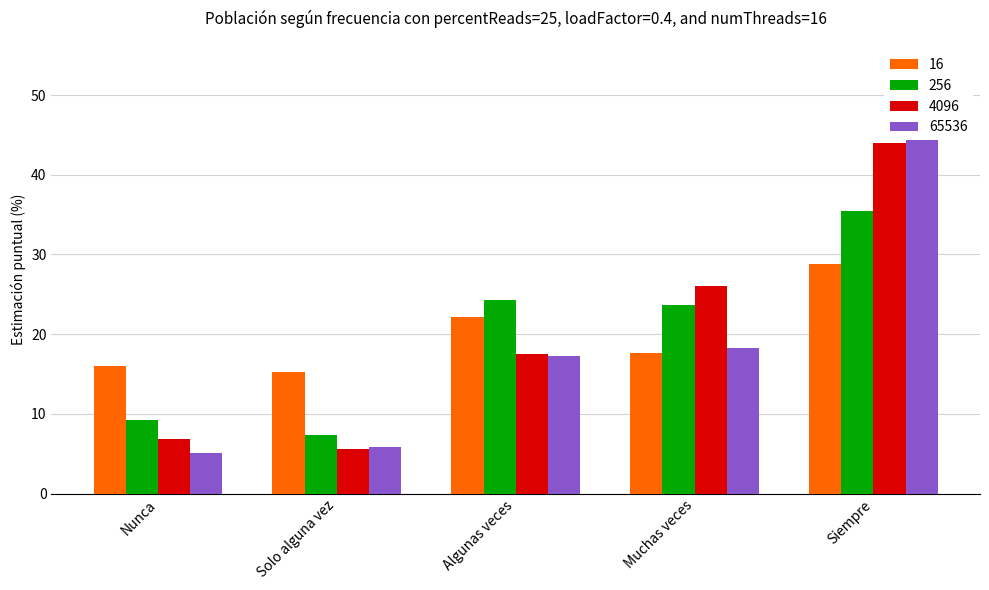

Which series changed the most between Nunca and Siempre?

65536